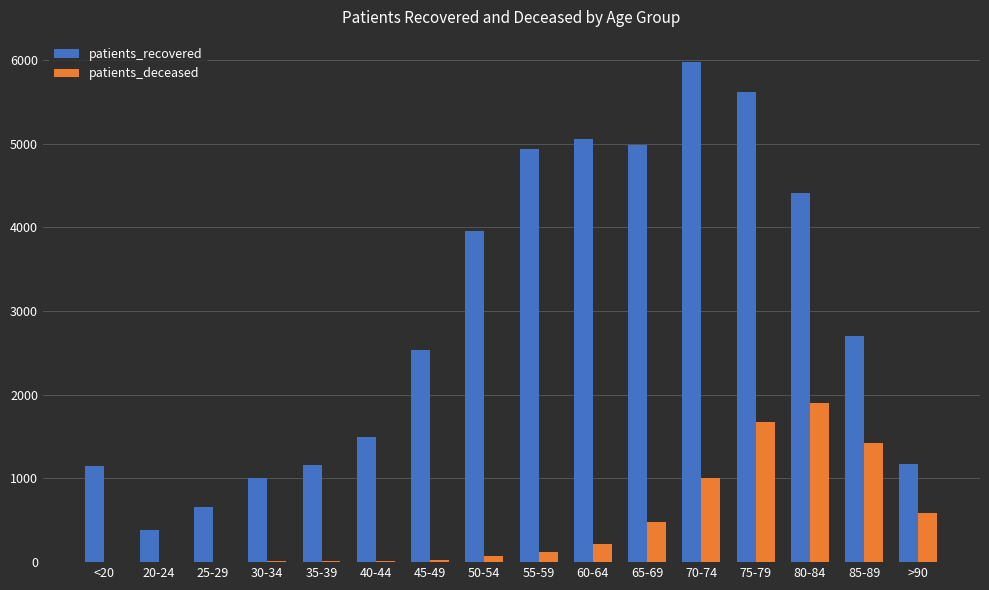

Which category has the highest value in the patients_deceased series?

80-84